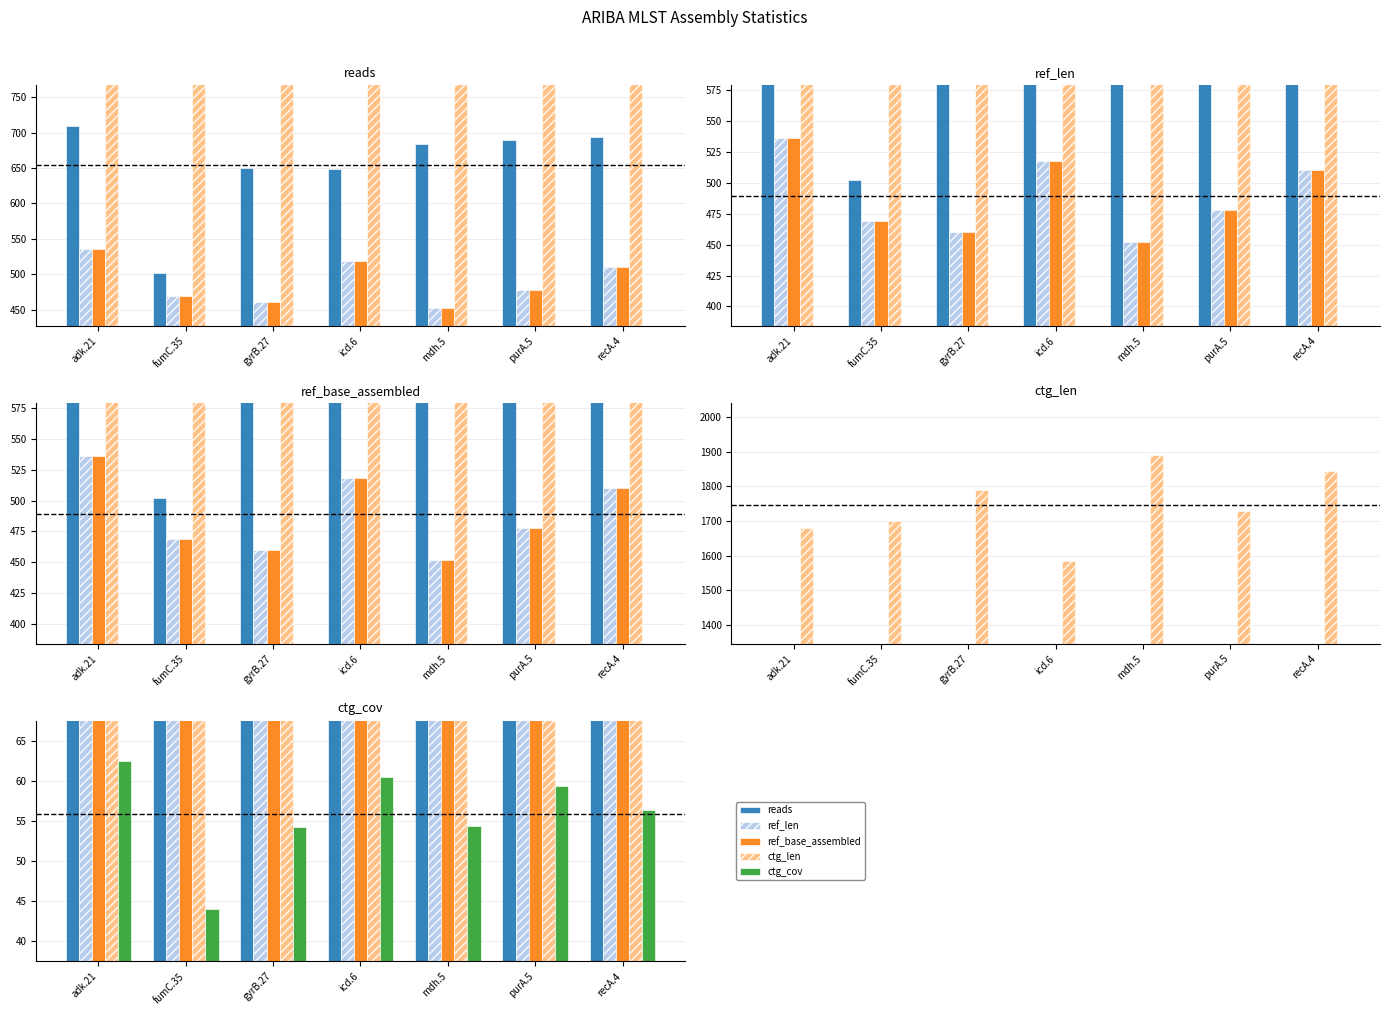

The value of ctg_cov at fumC.35 is 15.6. True or false?

False